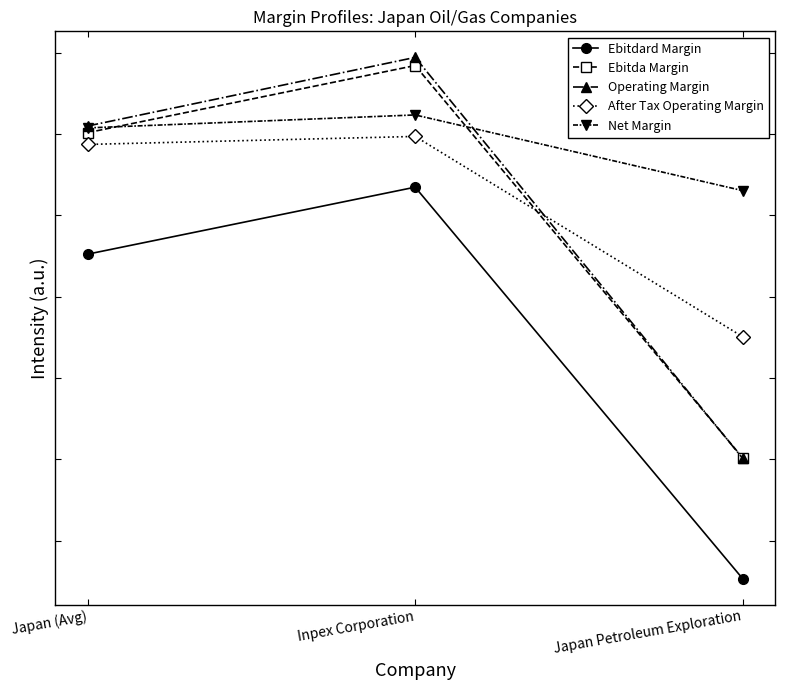

What are all the series names shown in the legend?

Ebitdard Margin, Ebitda Margin, Operating Margin, After Tax Operating Margin, Net Margin